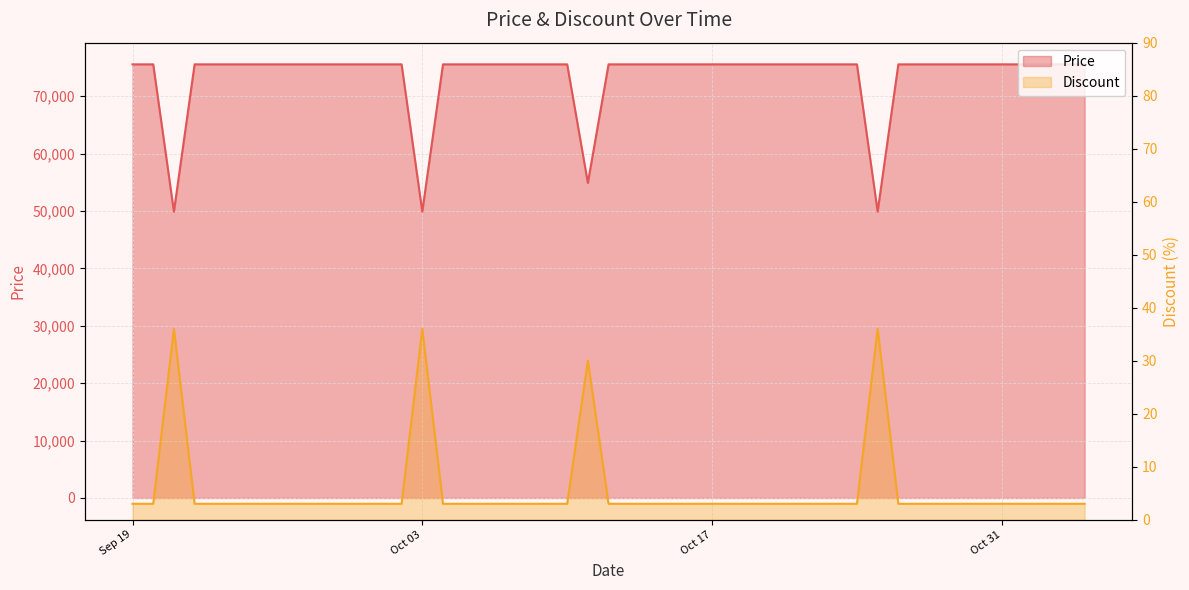

Reading left to right, extract all data points from this chart.

Price: 75560	75560	49900	75560	75560	75560	75560	75560	75560	49900	75560	75560	75560	75560	75560	75560	54900	75560	75560	75560	75560	75560	75560	75560	75560	75560	75560	75560	75560	75560	49900	75560	75560	75560	75560	75560	75560	75560	75560	75560
Discount: 3	3	36	3	3	3	3	3	3	36	3	3	3	3	3	3	30	3	3	3	3	3	3	3	3	3	3	3	3	3	36	3	3	3	3	3	3	3	3	3